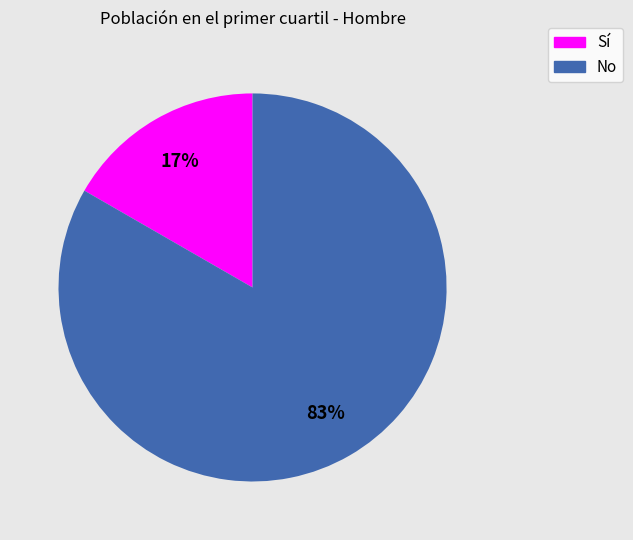

Is it true that No is 74% of the pie?

False